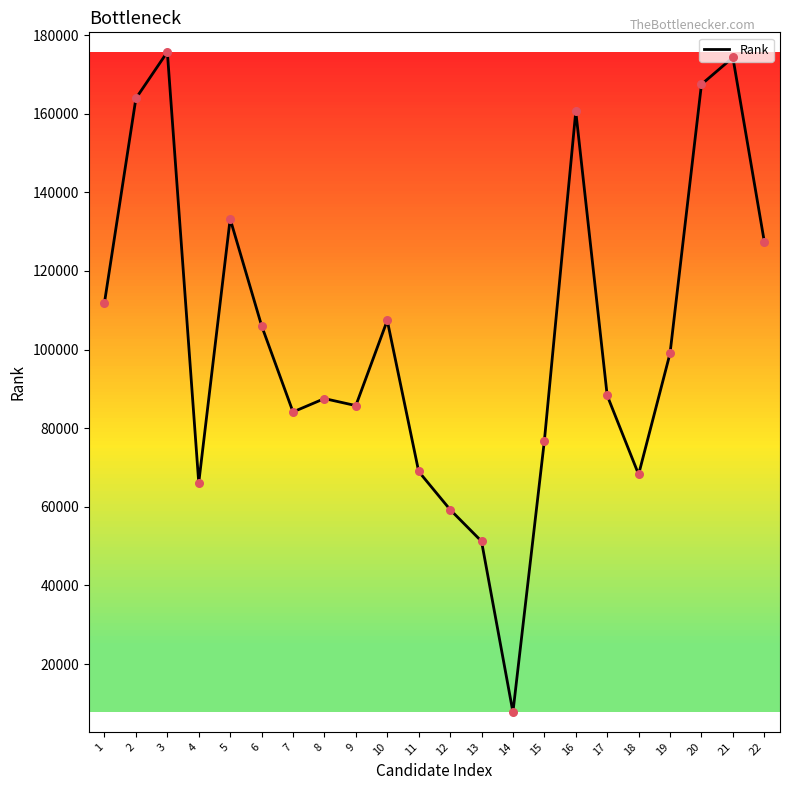

Between 8 and 22, which is larger?

22